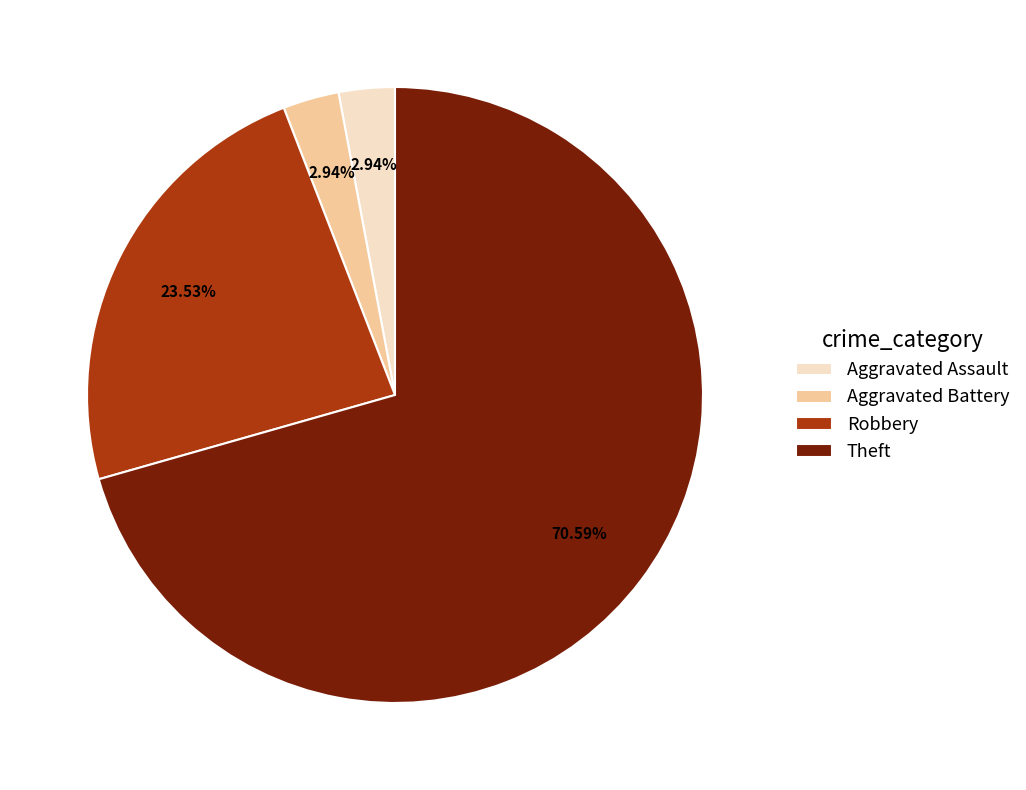

Which category has the biggest portion of the pie?

Theft